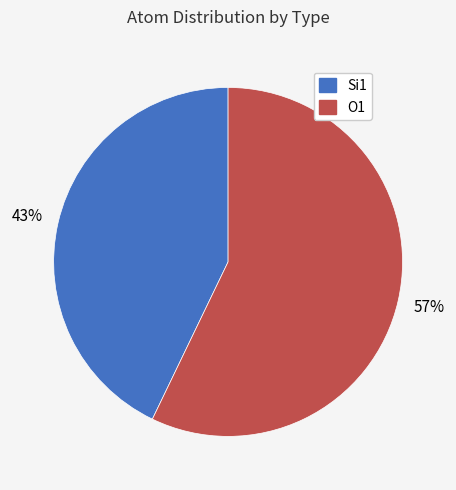

Rank the categories by value from lowest to highest.

Si1, O1